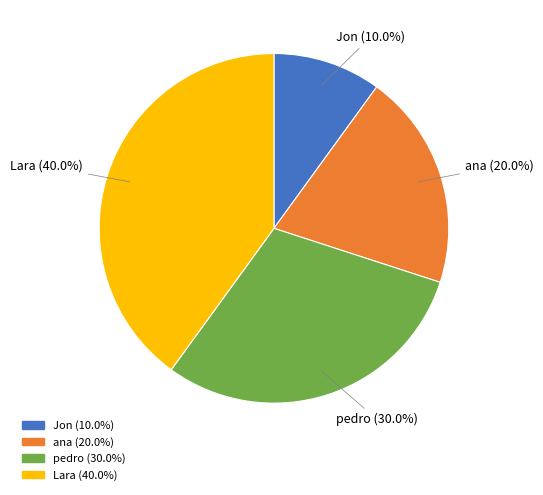

What portion of the pie excludes Jon?

90.0%